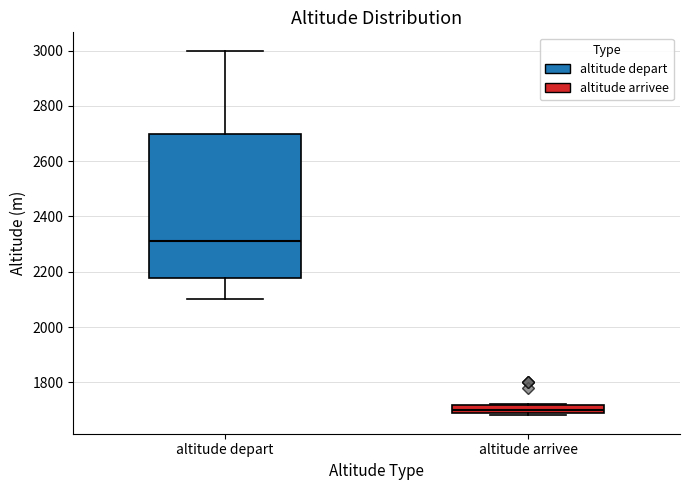

Where is the upper edge of the box for altitude depart on the y-axis? The values are not printed on the chart, so give them approximately, as read against the axis.

2700